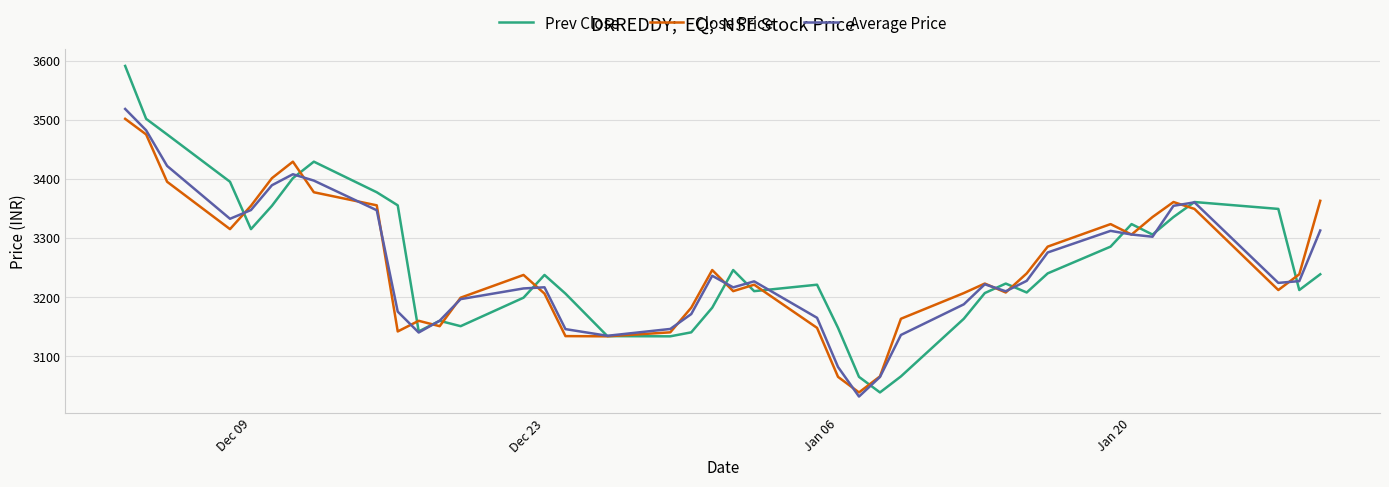

How many intersections are there between Prev Close and Close Price?

17